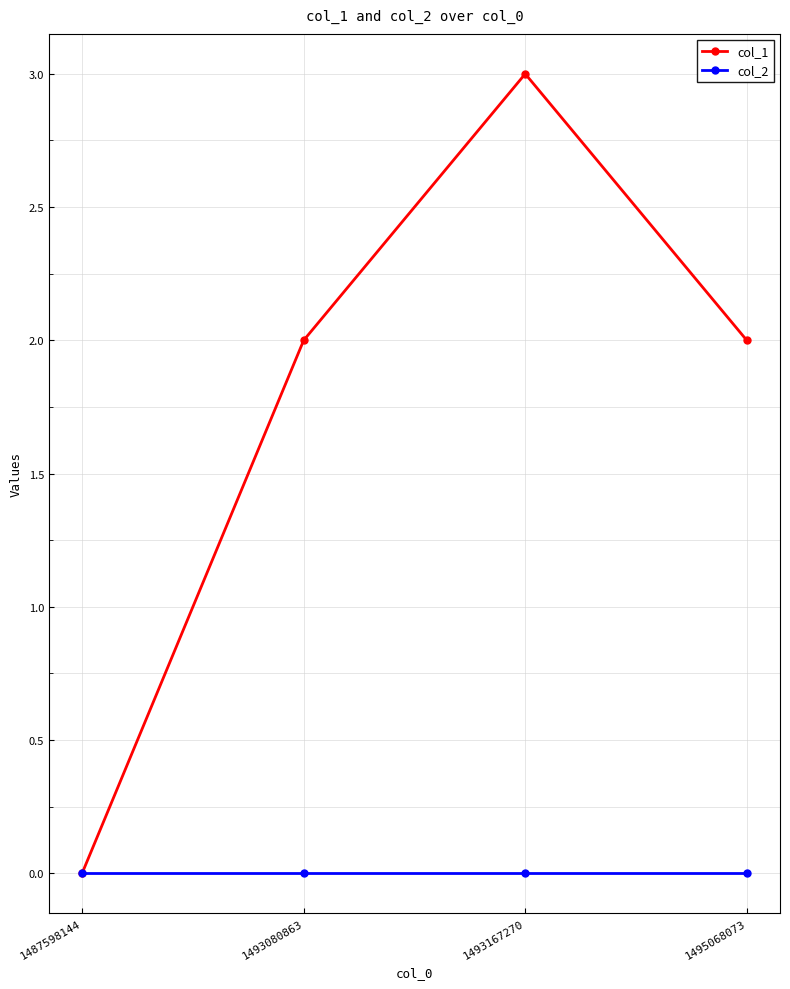

Which series has the largest total across all categories?

col_1